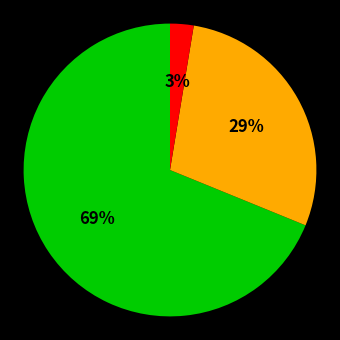

Does any single category account for the majority?

Yes